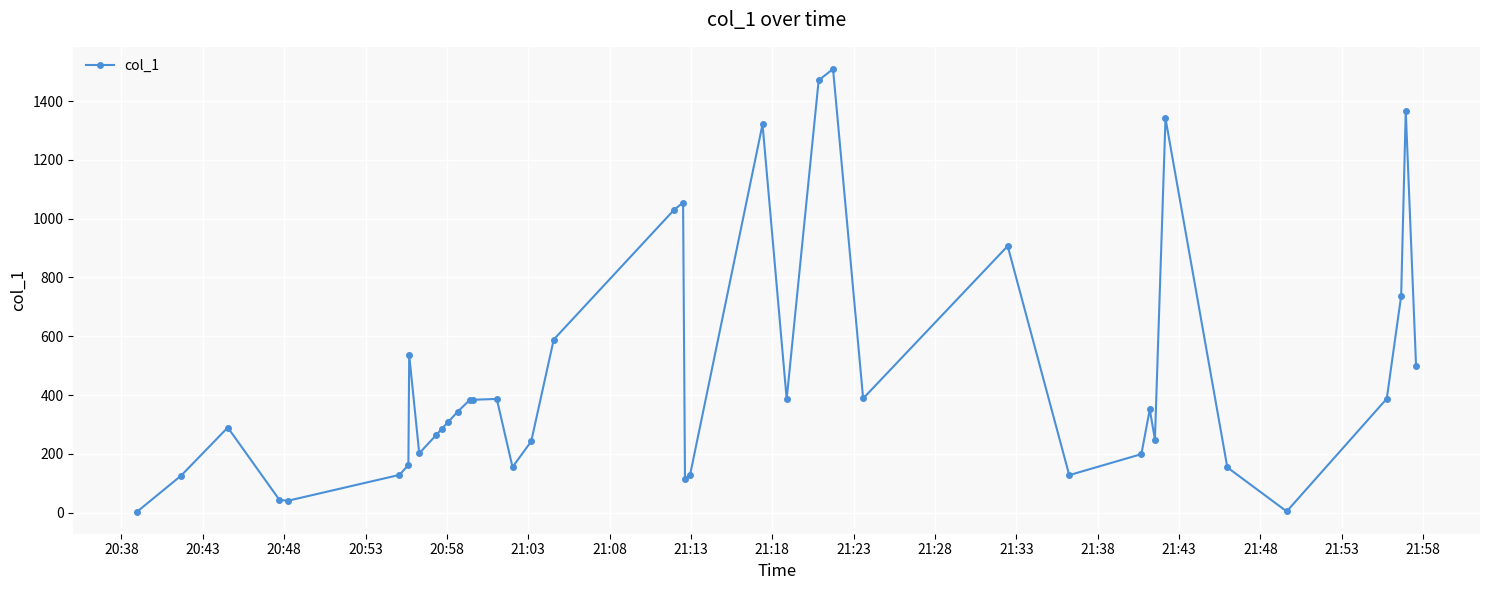

True or false: the data has more than 1 interior local peaks.

True